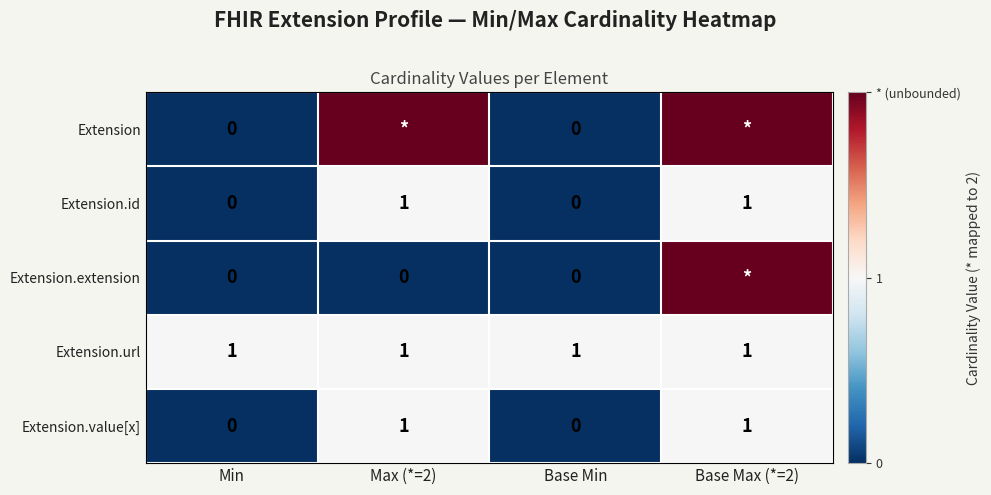

Is it true that Extension.value[x] equals 0 at Base Min?

True